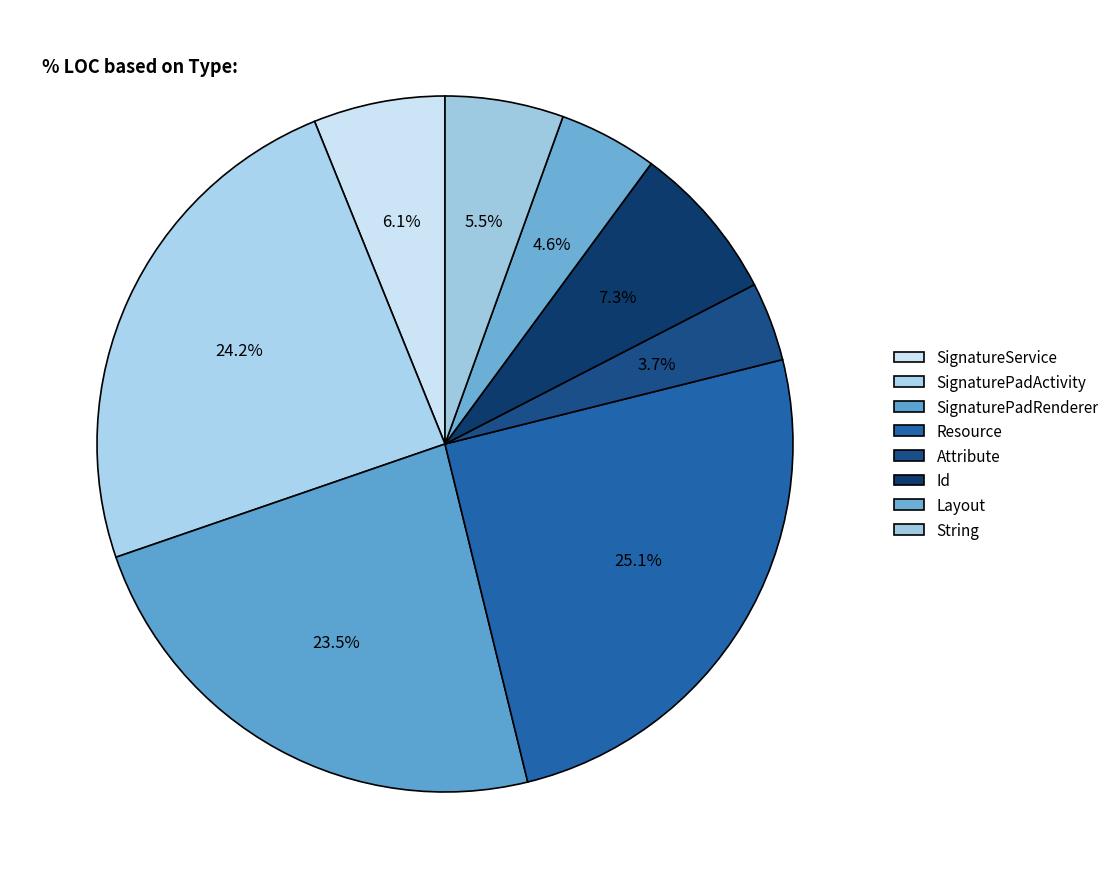

True or false: SignaturePadActivity accounts for 24% of the total.

True